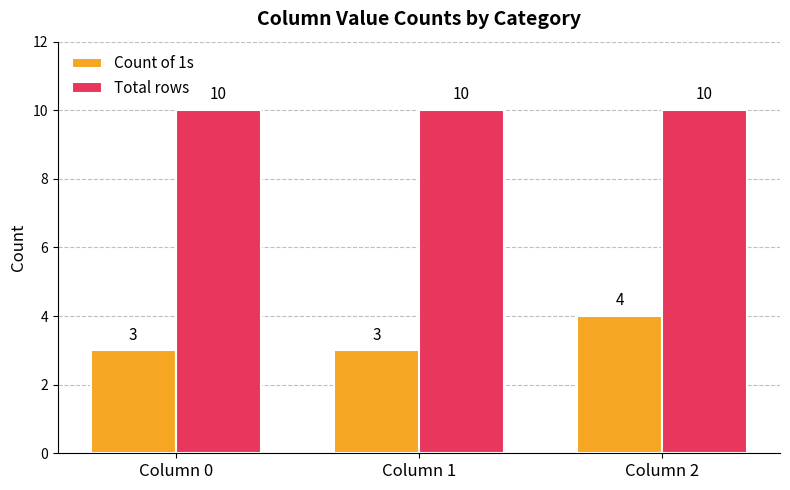

Is the value of Count of 1s at Column 2 greater than the value of Total rows at Column 1?

No